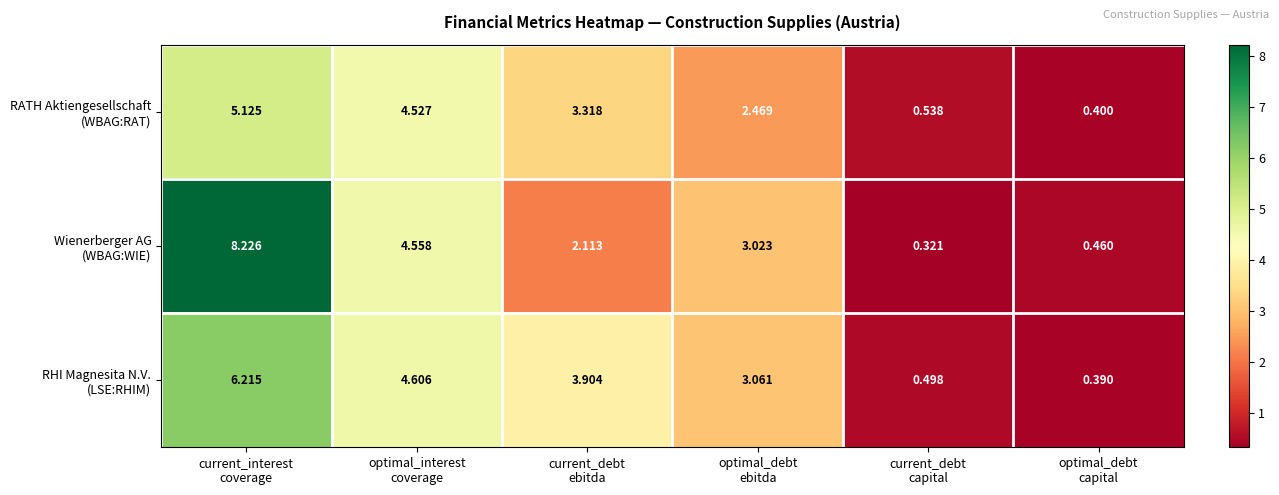

At which category is the sum across all series the highest?

current_interest
coverage